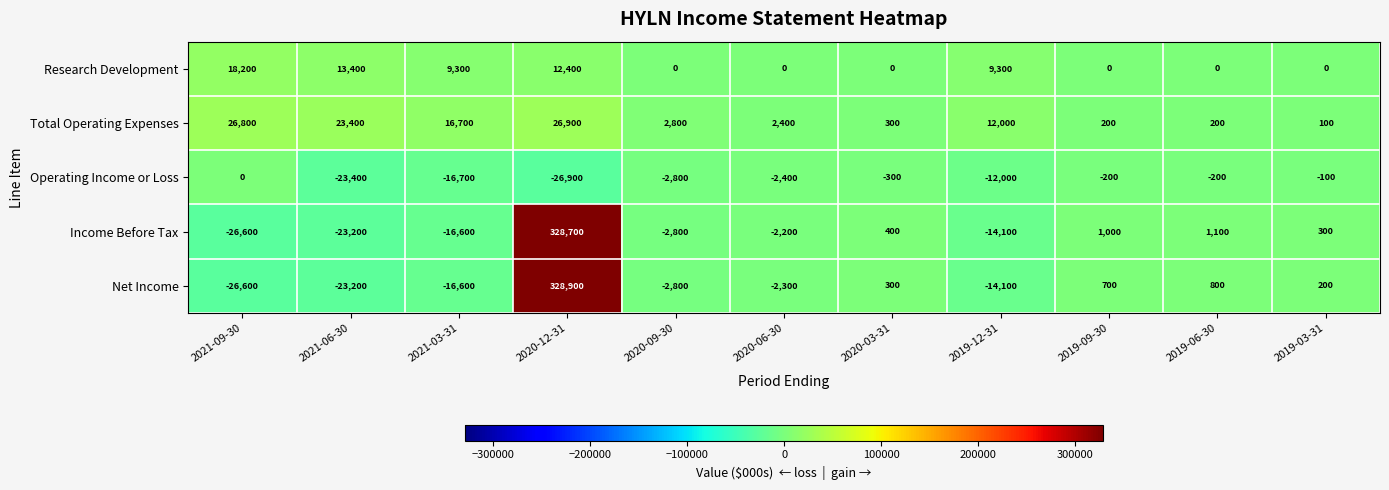

Where does the Income Before Tax series first go above -2200?

2020-12-31